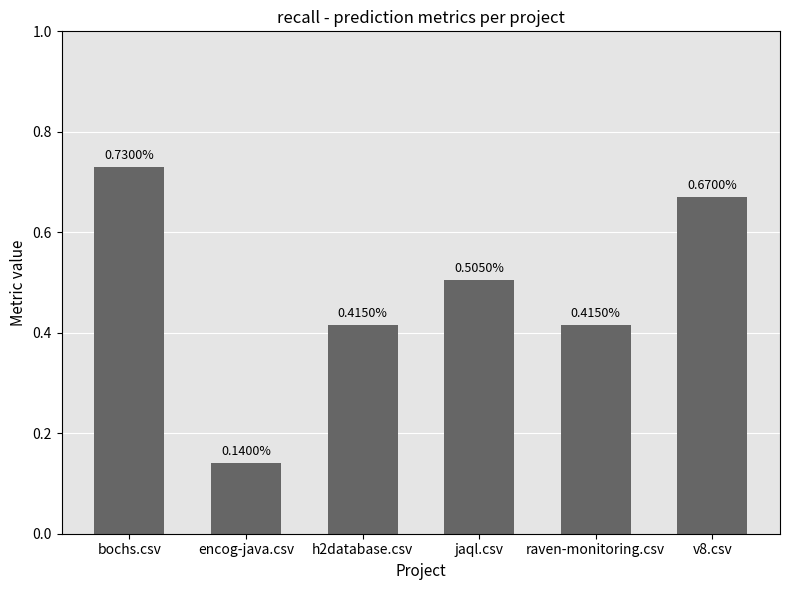

Count the values in the range 0 to 1.

6